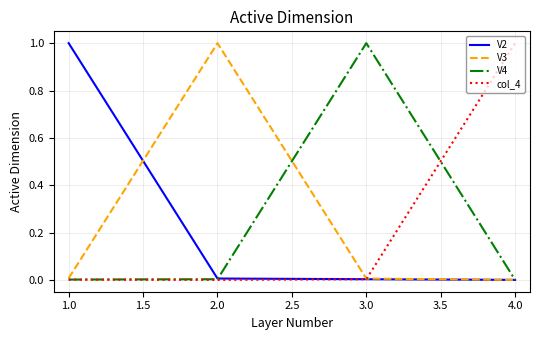

What is the total value across all series at 4.0?

1.0